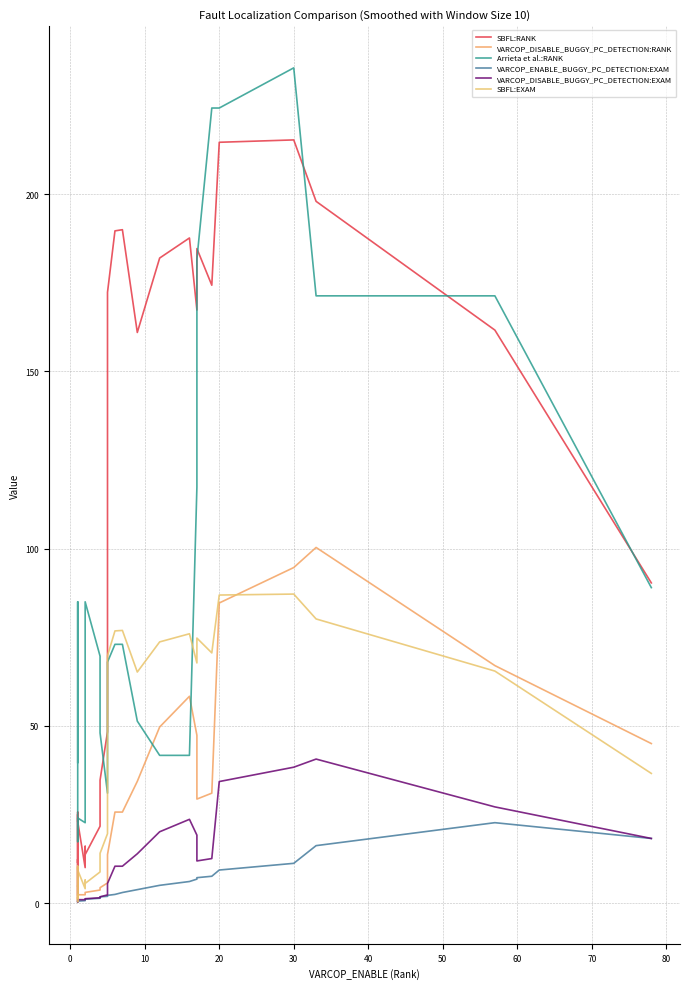

What is the difference between the second highest and minimum values in the Arrieta et al.:RANK series?

207.0